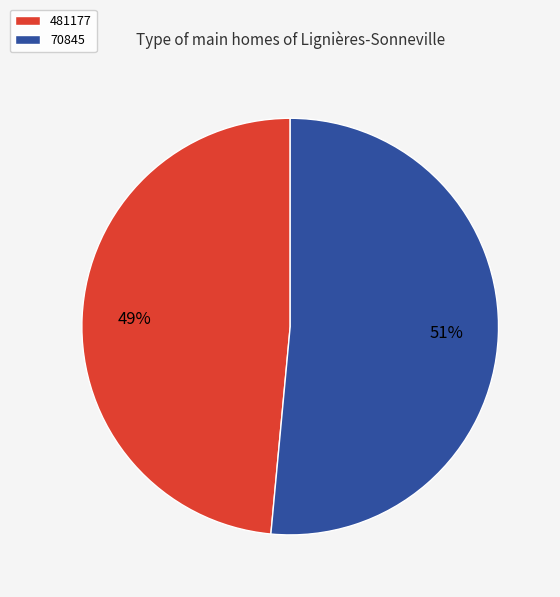

Combined, do 481177 and 70845 account for over 50%?

Yes